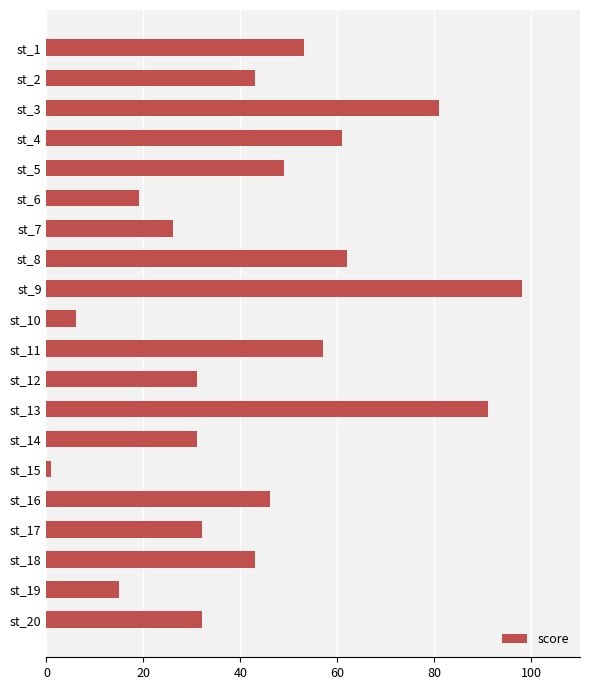

Is it true that the value at st_2 is 43?

True